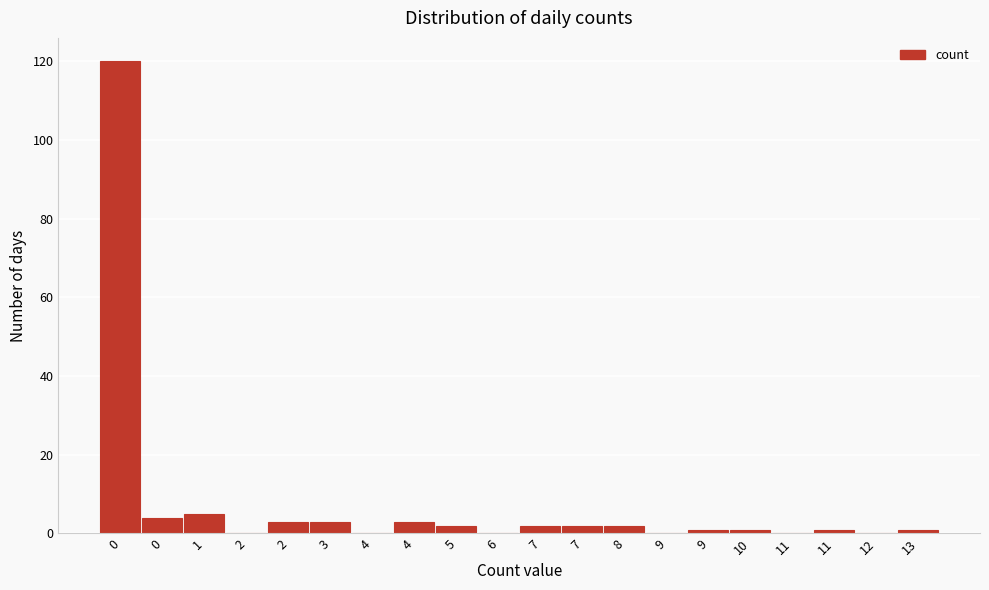

Are the bars horizontal?

No